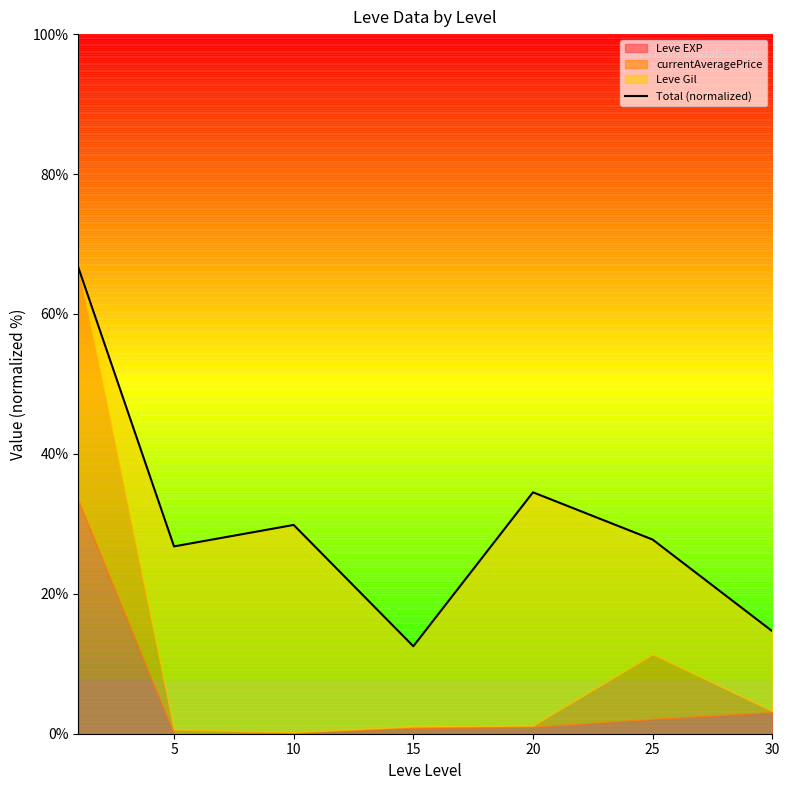

How many interior local peaks (higher than both neighbors) does the data have?

2